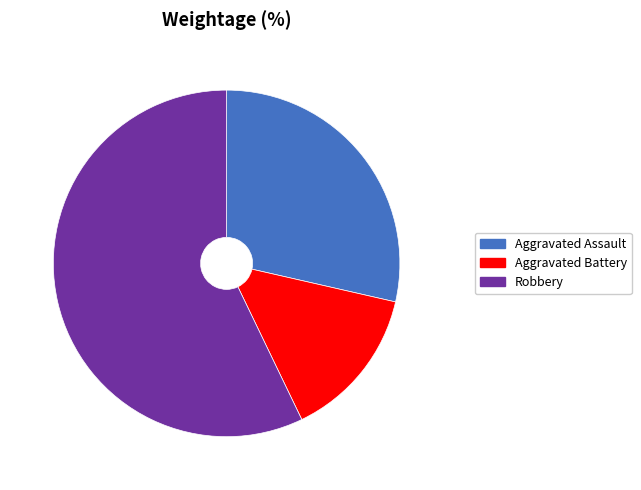

Between Aggravated Battery and Aggravated Assault, which is larger?

Aggravated Assault